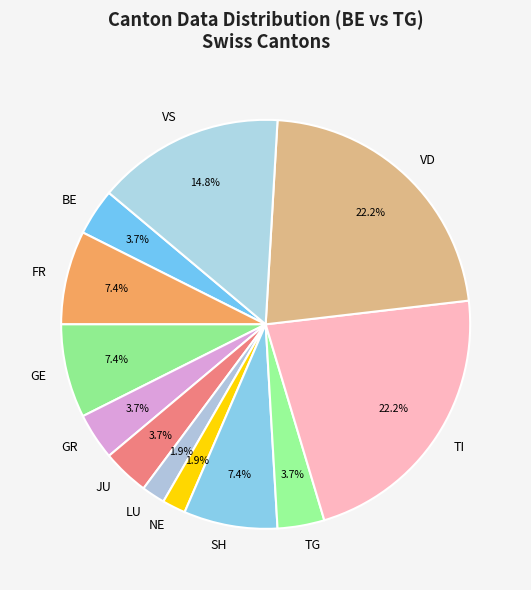

How much of the chart is everything except VD?

77.8%